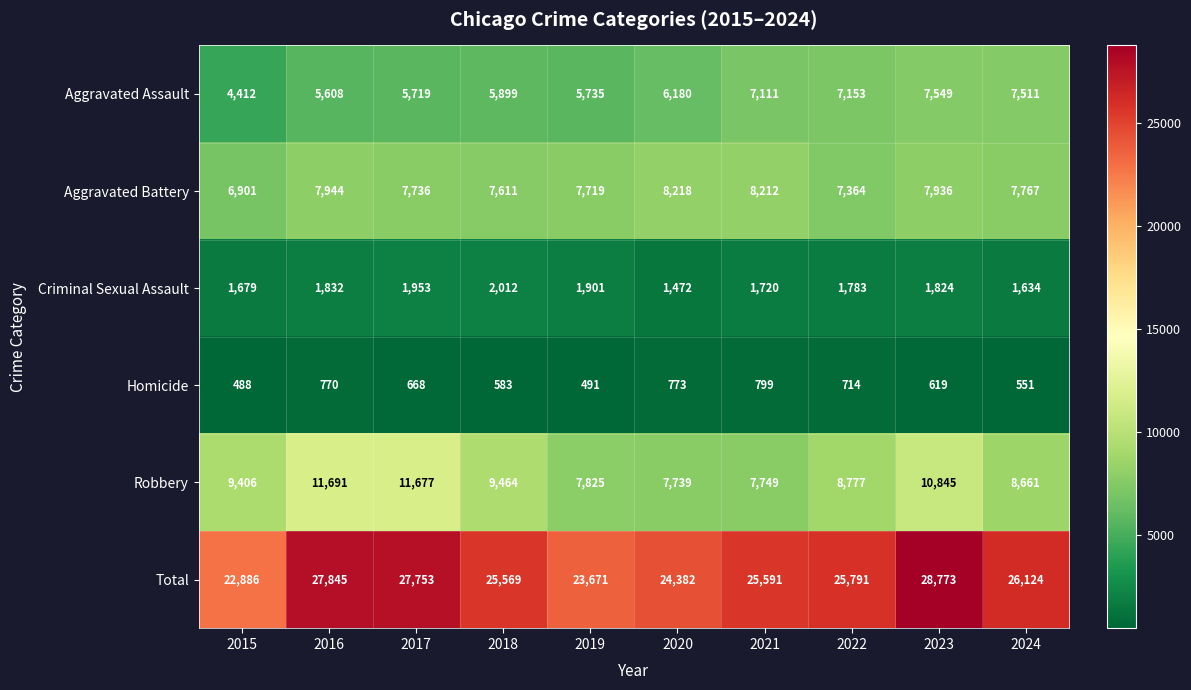

What is the smallest value displayed?

488